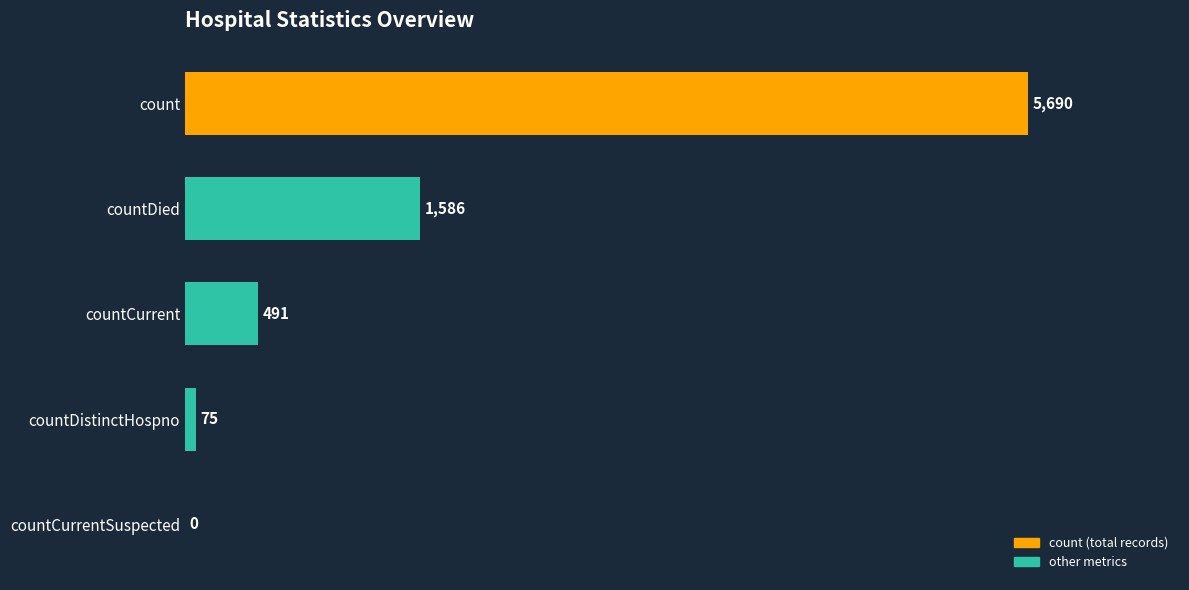

What is the sum of the values at countDistinctHospno and count?

5765